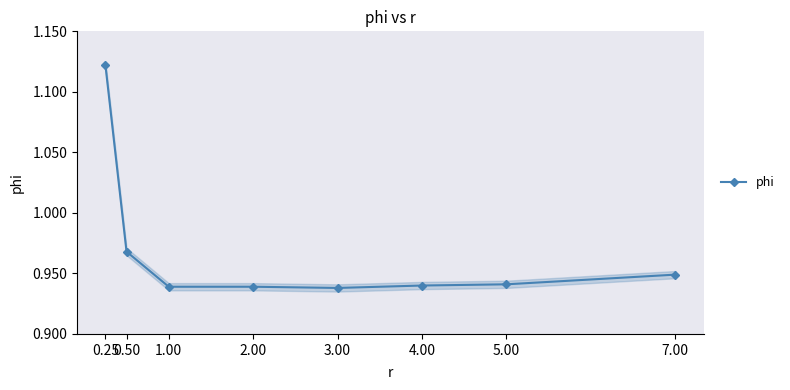

Which category has the highest value across all series?

0.25